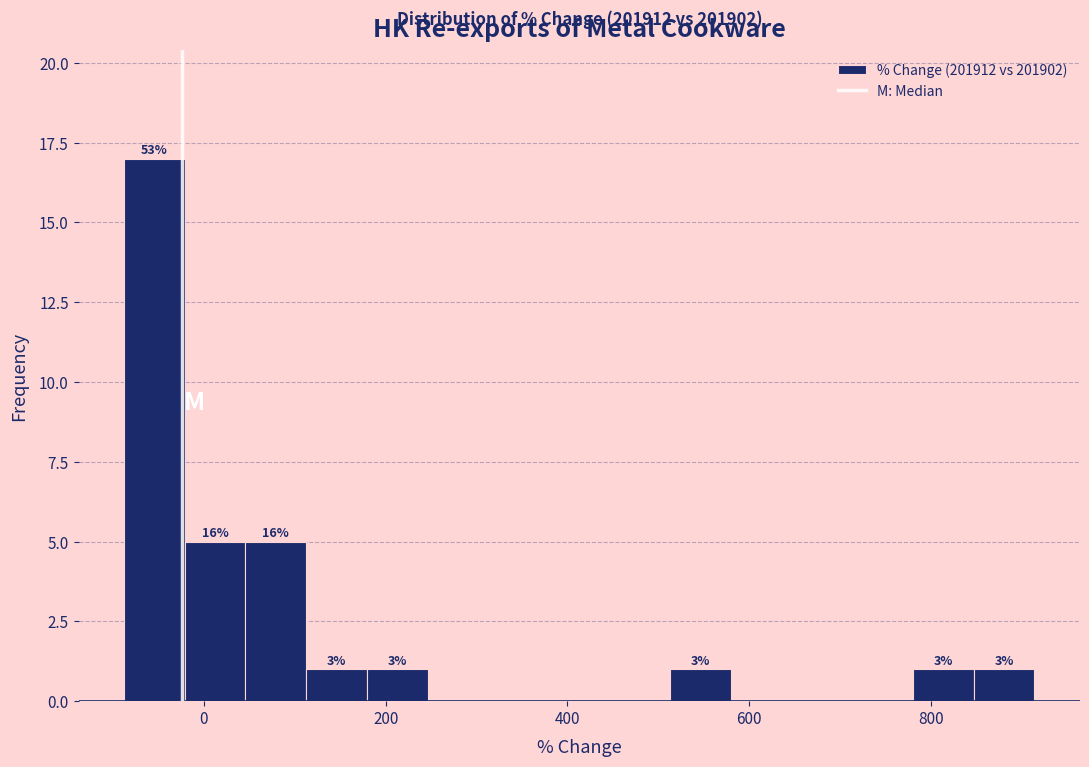

Read against the x-axis, roughly where is the centre of the tallest bar?

-60